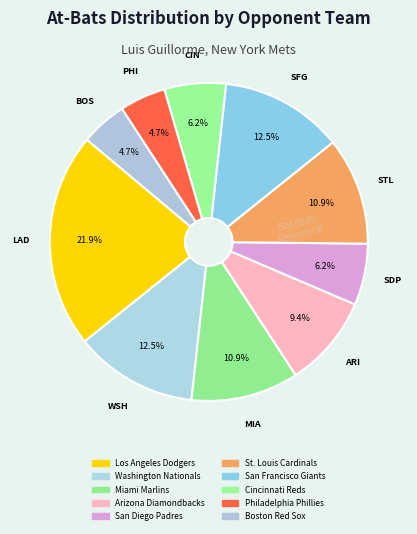

Is it true that Arizona Diamondbacks is 1% of the pie?

False